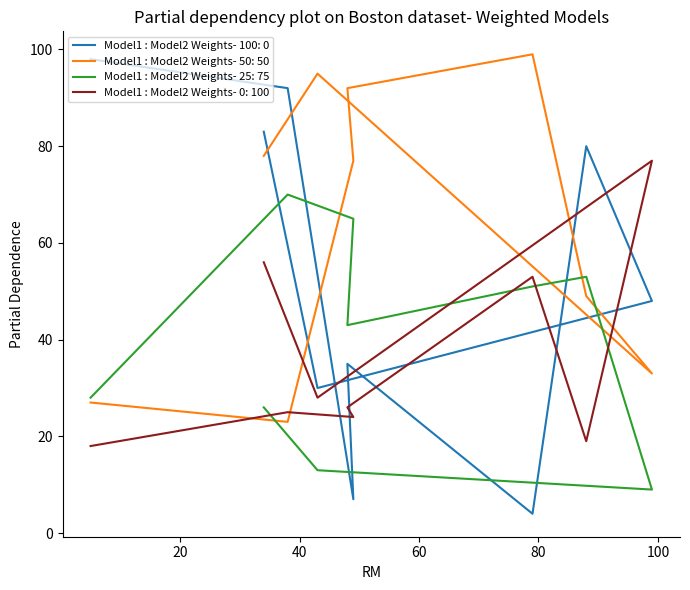

At which category is the sum across all series the highest?

34